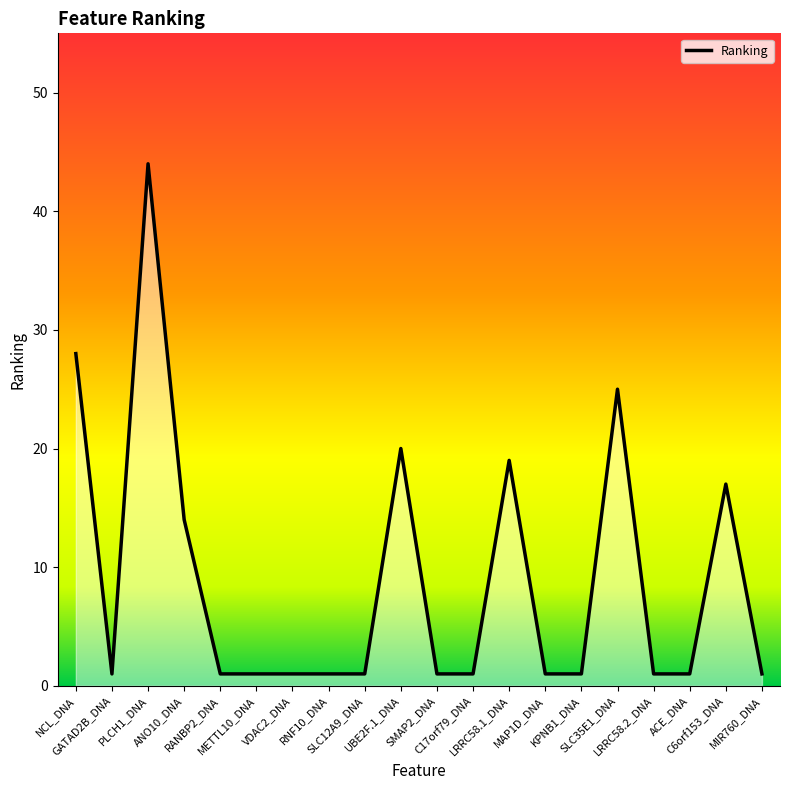

What is the difference between the maximum and minimum values?

43